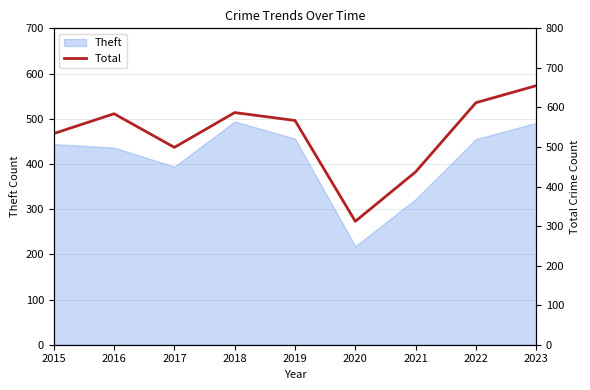

Reading right to left, extract all data points from this chart.

2023=655	2022=612	2021=437	2020=312	2019=567	2018=587	2017=499	2016=584	2015=534